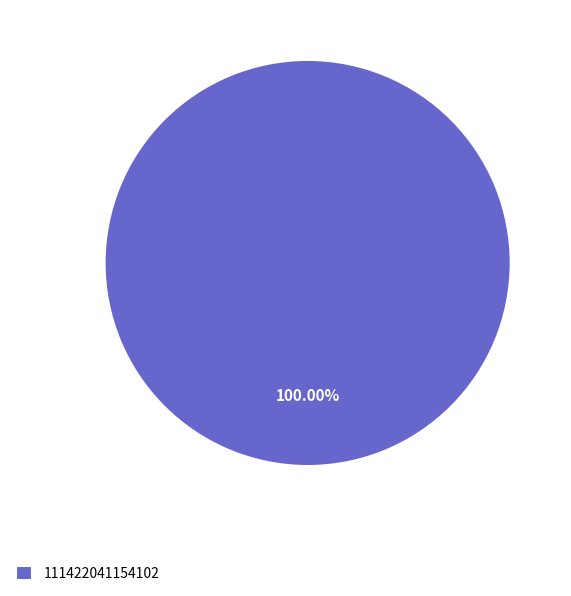

Is there any slice that represents more than half of the pie?

Yes